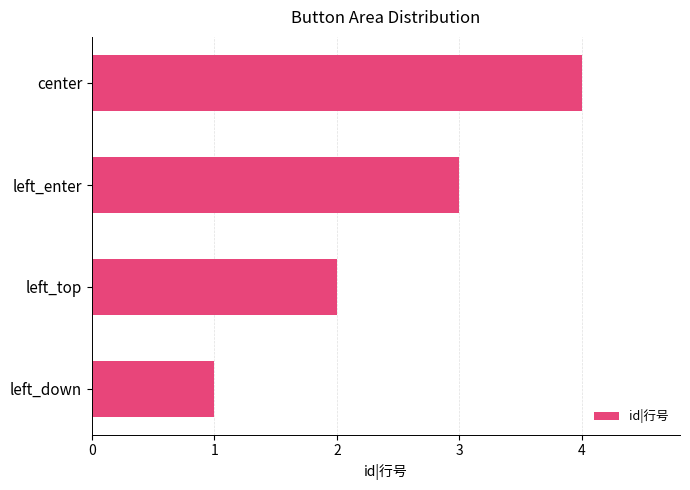

What is the ratio of the value at left_top to the value at left_down?

2.0